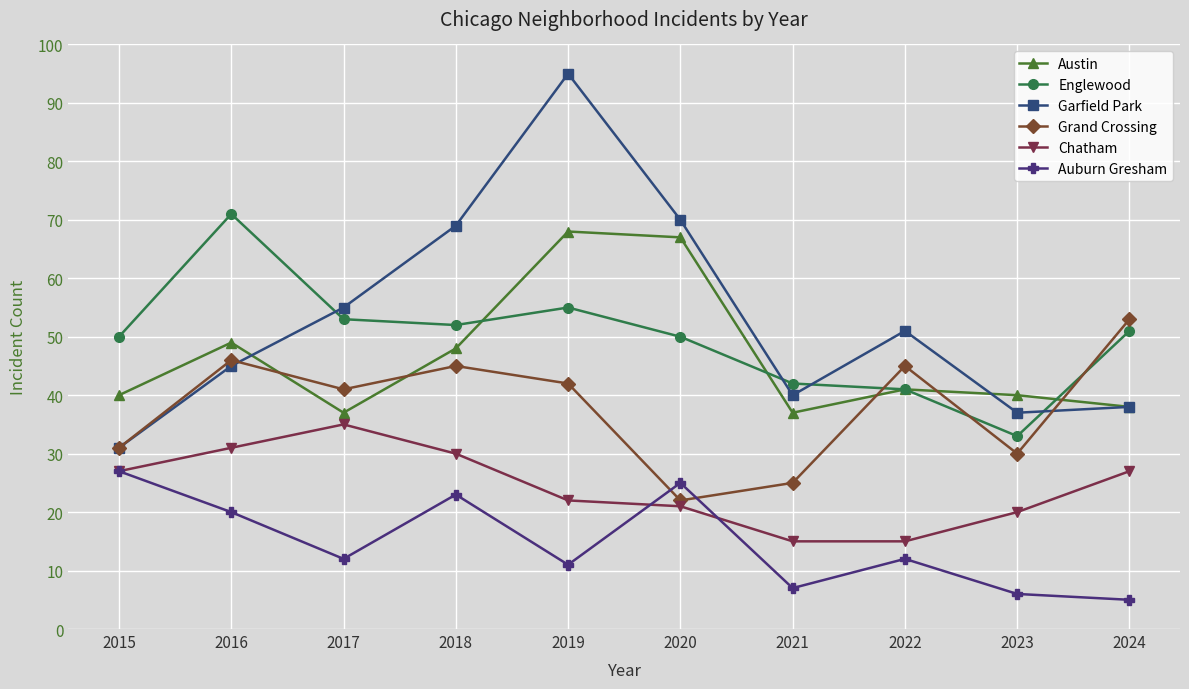

What is the value of the Grand Crossing point at the 10th from the left?

53